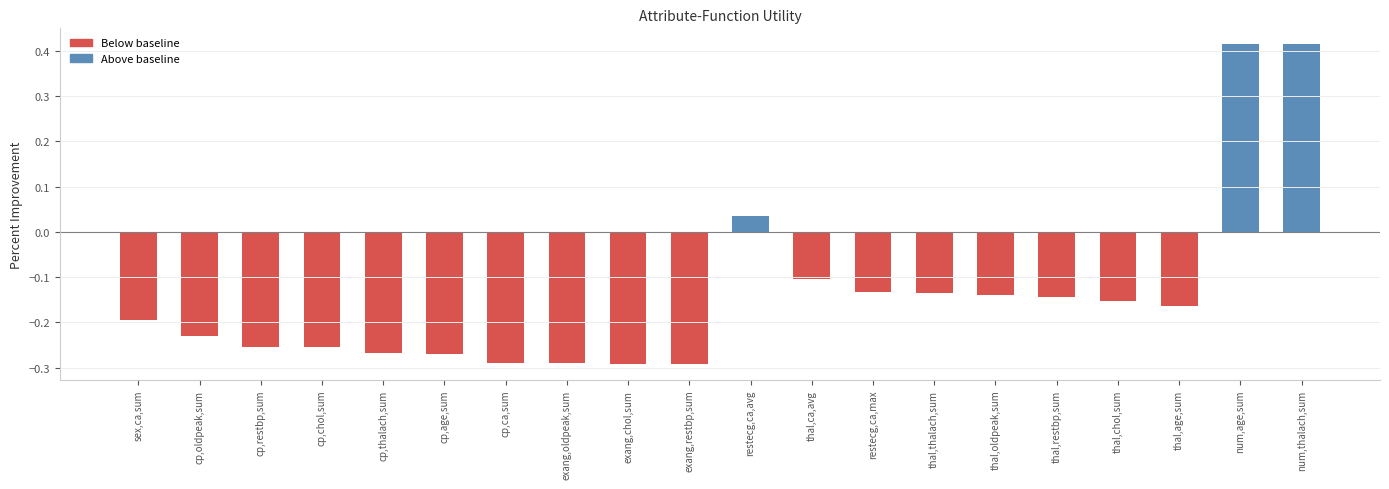

Does the chart contain any negative values?

Yes